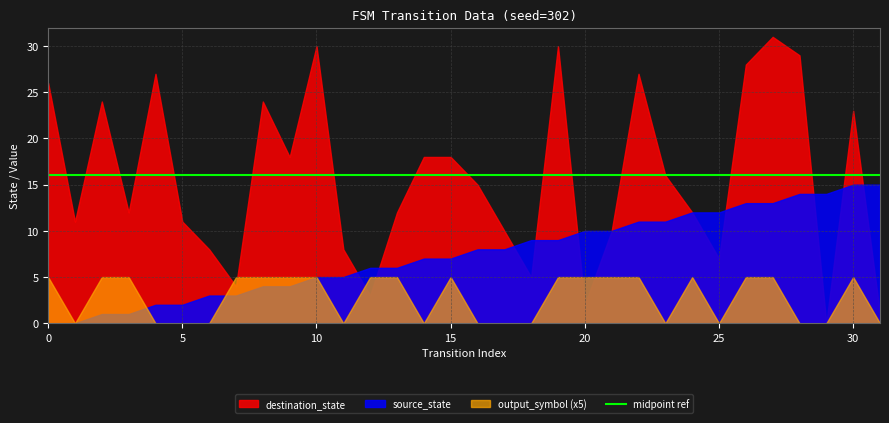

True or false: output_symbol and destination_state intersect in this chart.

False